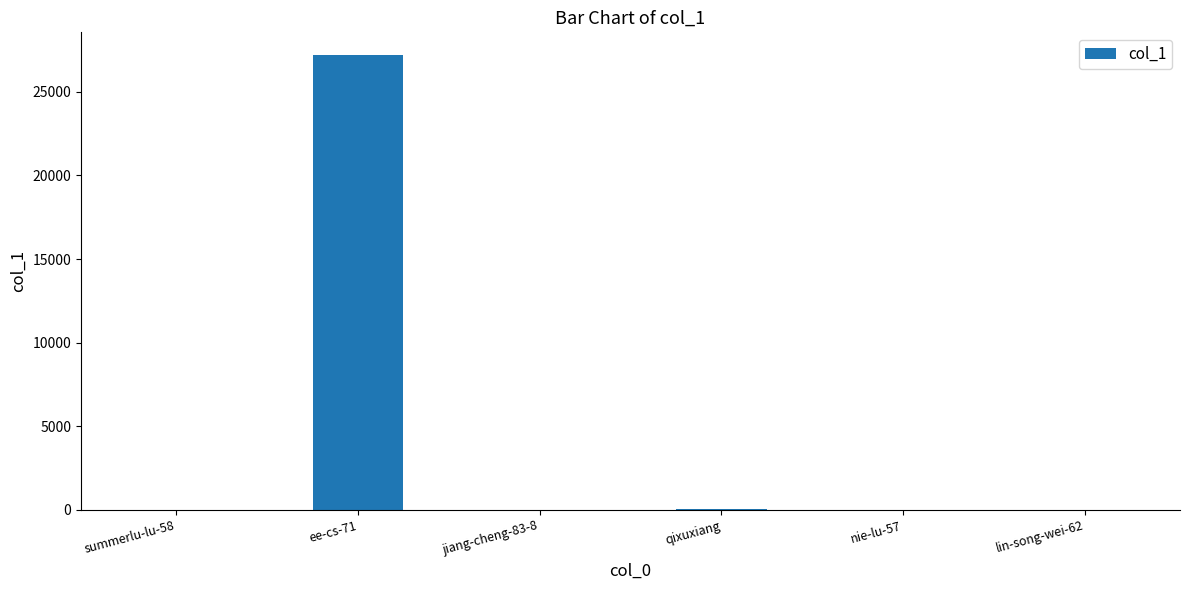

Where is the data nearest to the value 13603?

qixuxiang